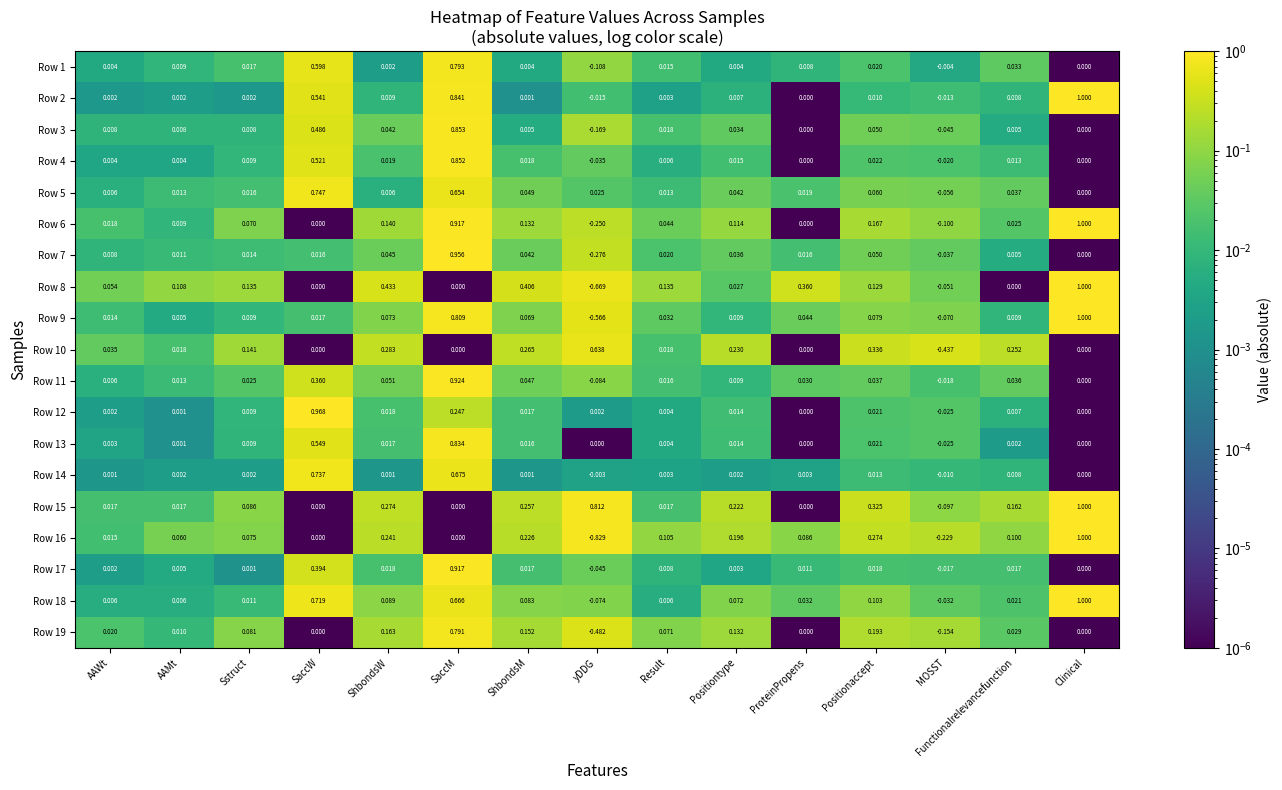

Which category has the highest value in the Row 12 series?

SaccW